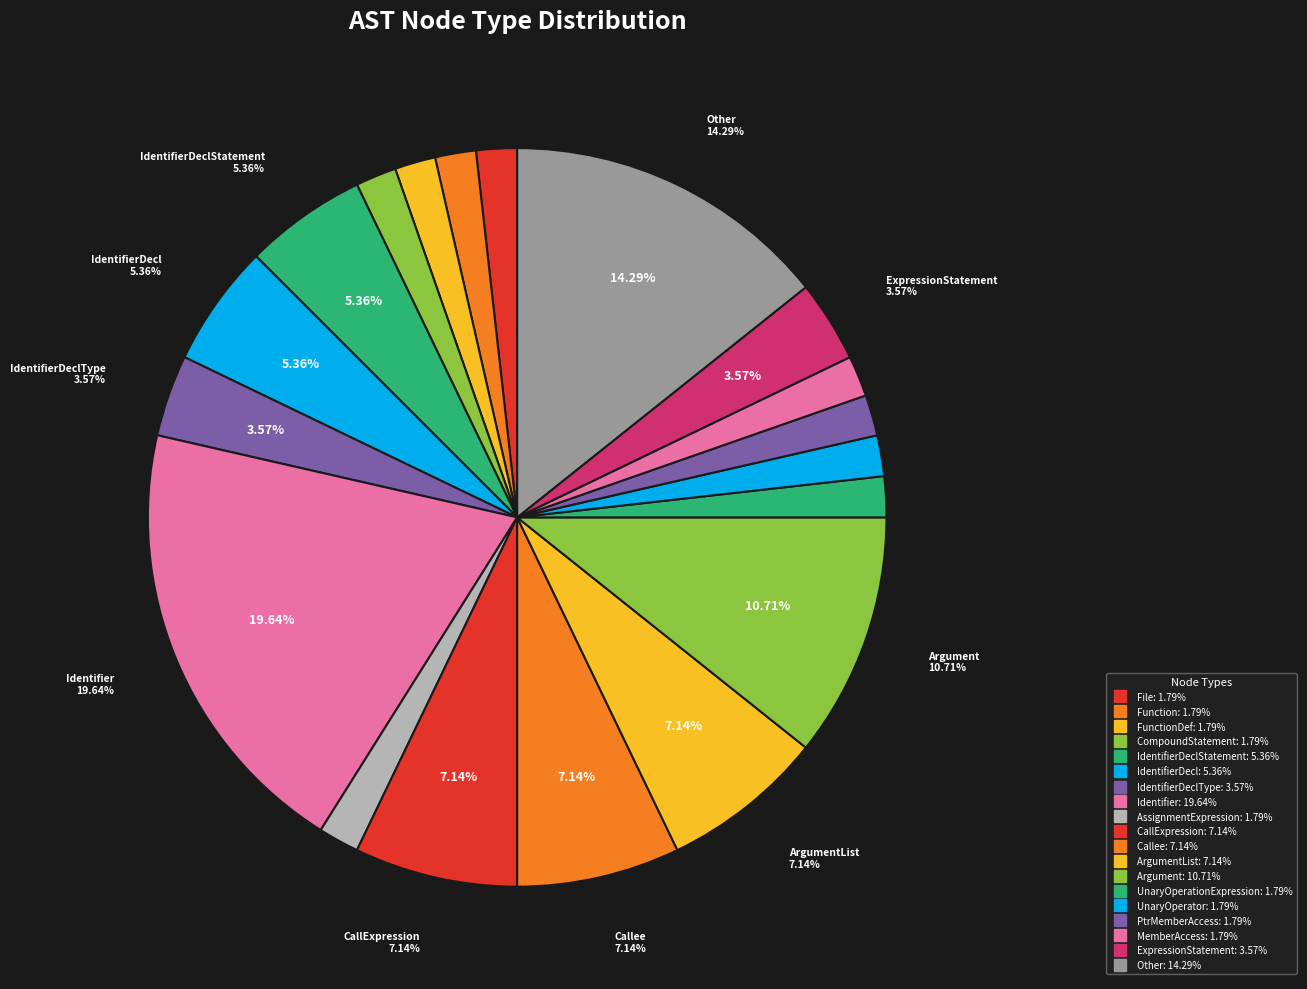

Which category has the biggest portion of the pie?

Identifier